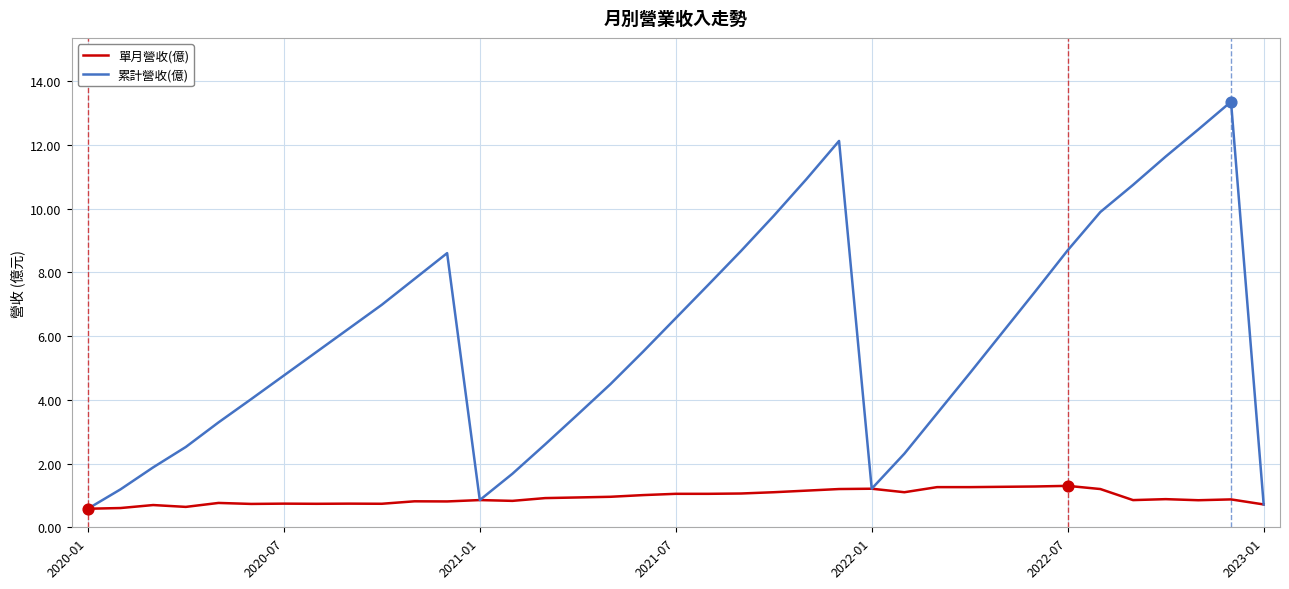

Which series has the largest total across all categories?

累計營收(億)